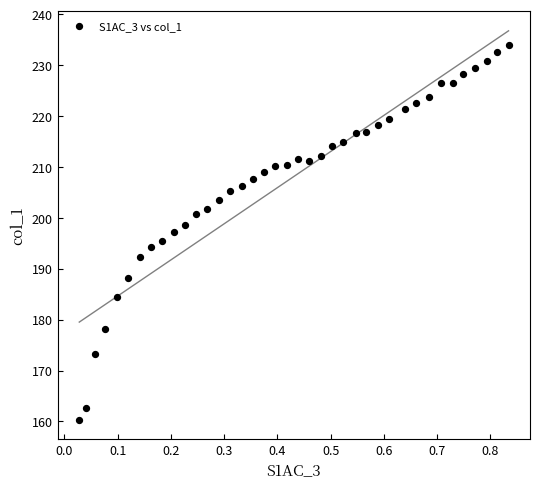

What is the range of X values (max minus min)?

0.8